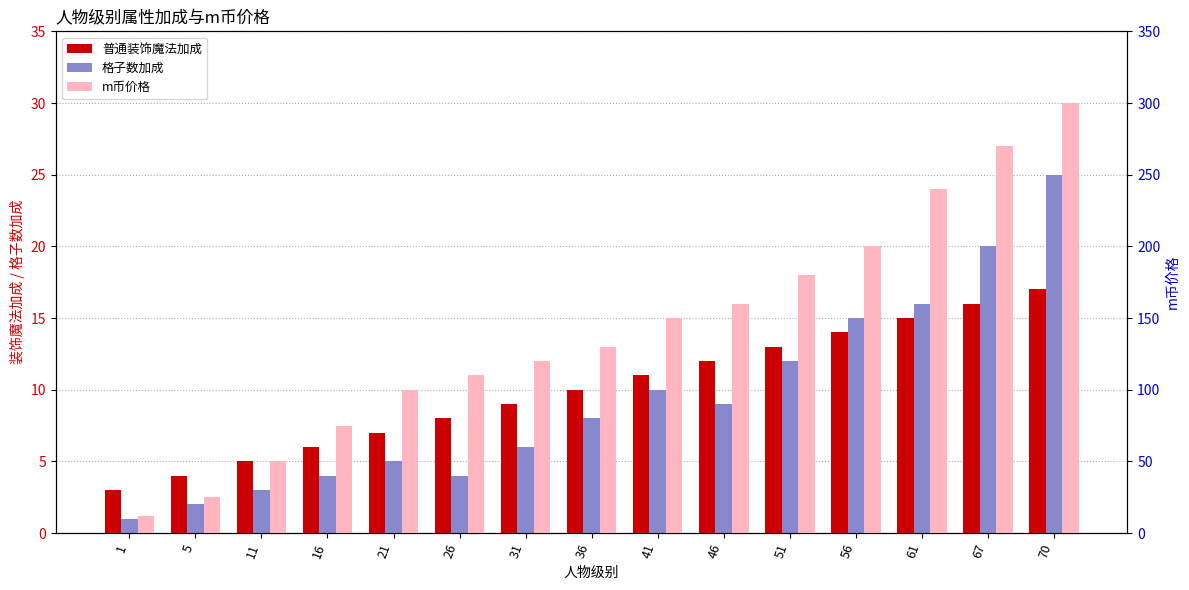

Is the value of 格子数加成 at 11 greater than the value of m币价格 at 21?

No